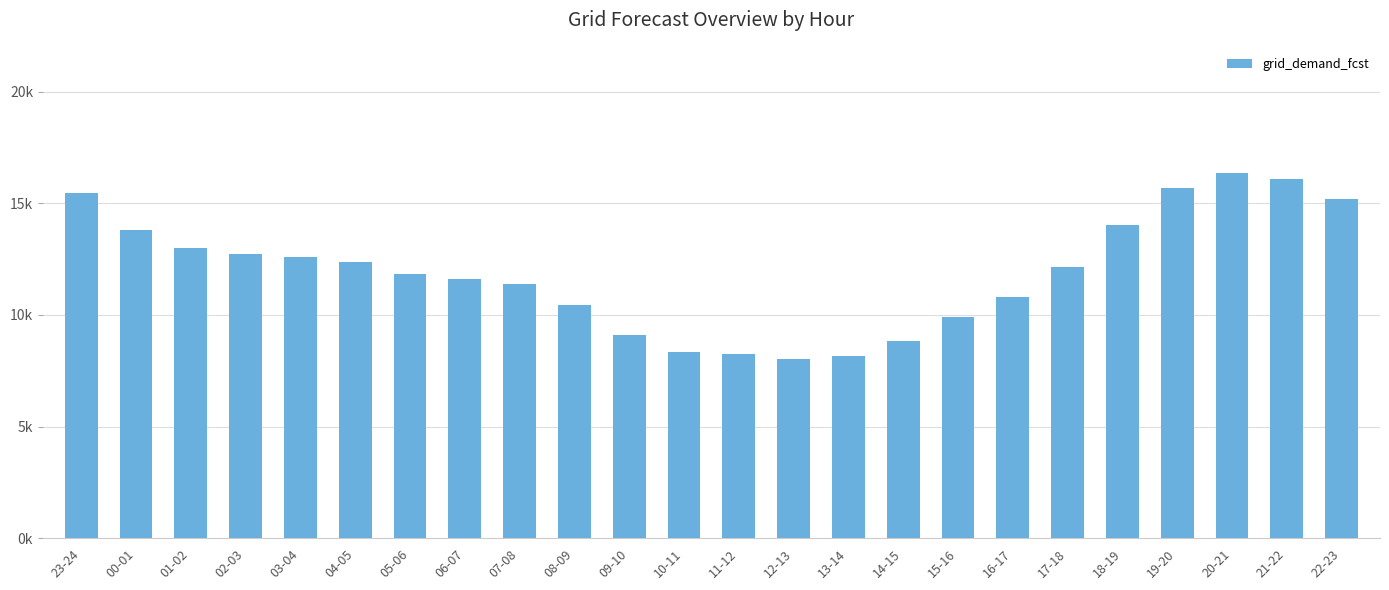

At which label does the data first exceed 12154?

23-24